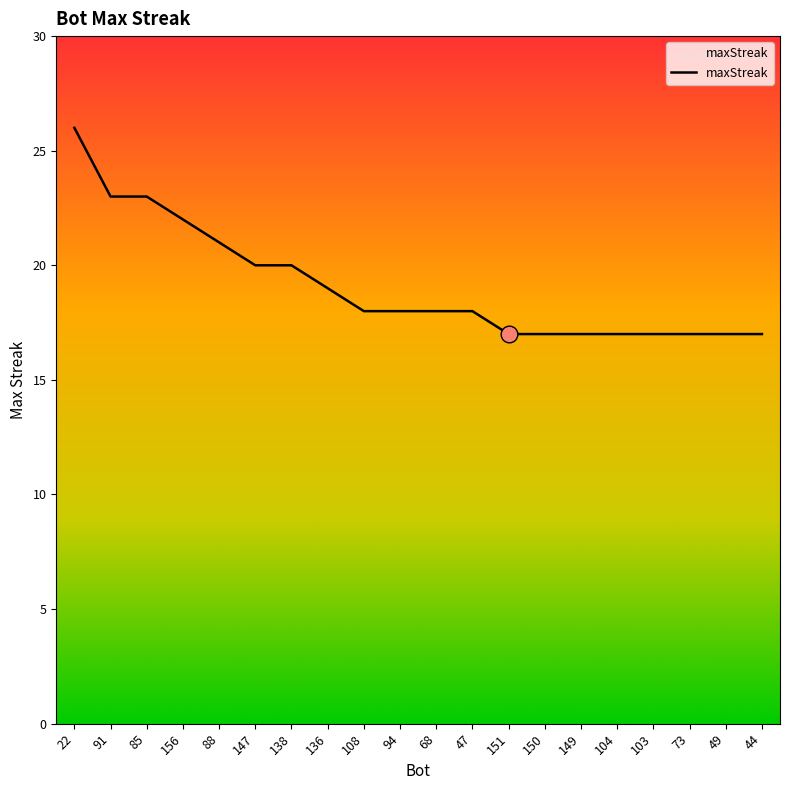

Reading right to left, list all the values displayed in this chart.

44=17	49=17	73=17	103=17	104=17	149=17	150=17	151=17	47=18	68=18	94=18	108=18	136=19	138=20	147=20	88=21	156=22	85=23	91=23	22=26